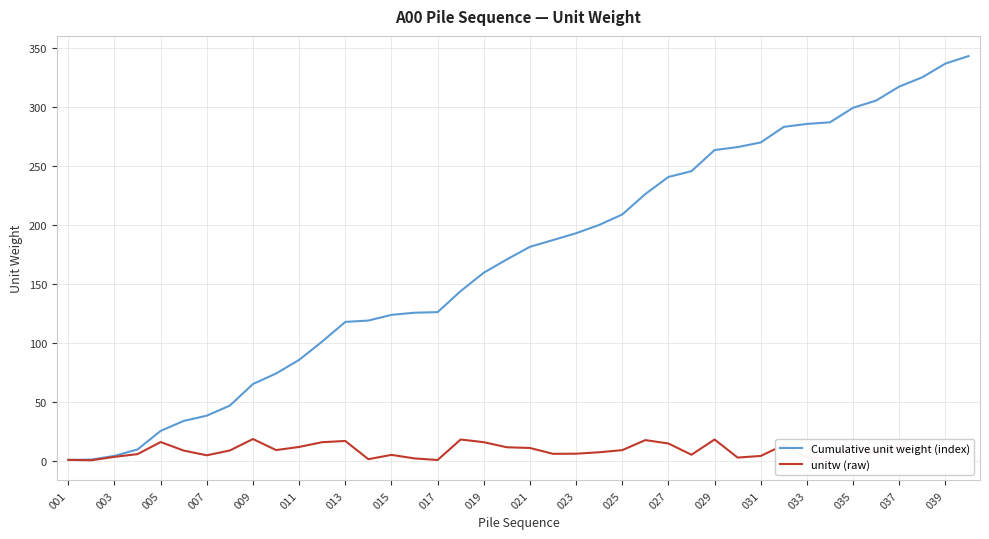

List the series in order of their overall mean, highest first.

Cumulative unit weight (index), unitw (raw)